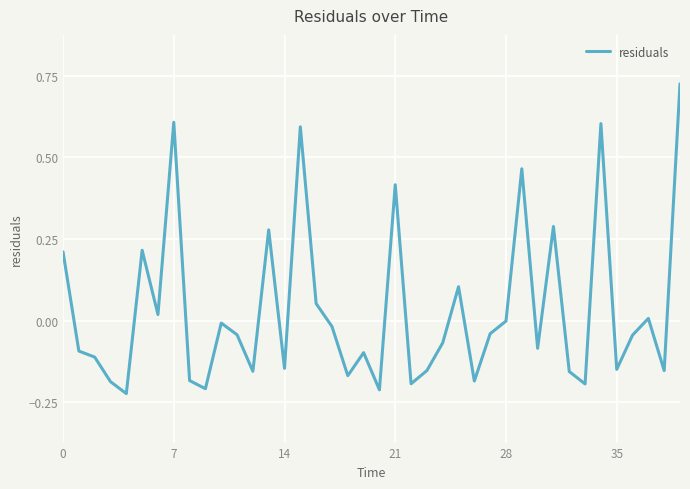

What is the difference between the maximum and minimum values?

0.9